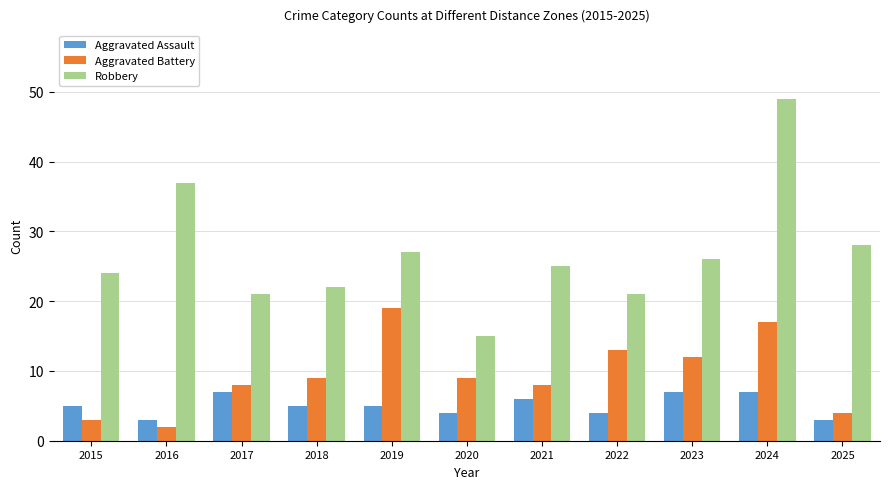

What is the smallest value displayed?

2